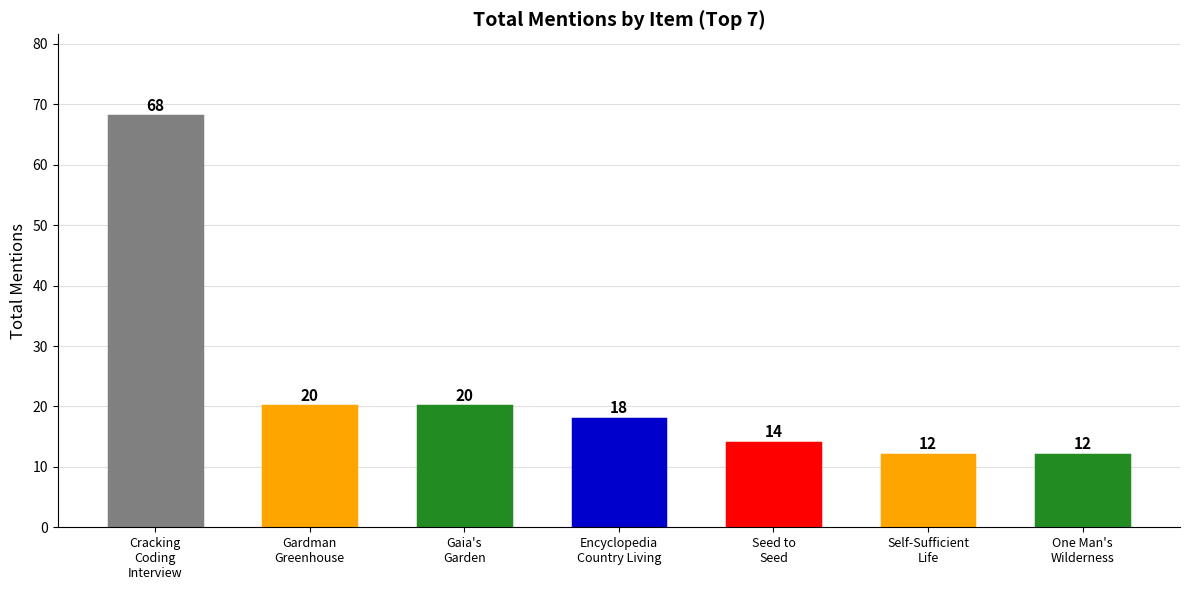

What is the average value?

23